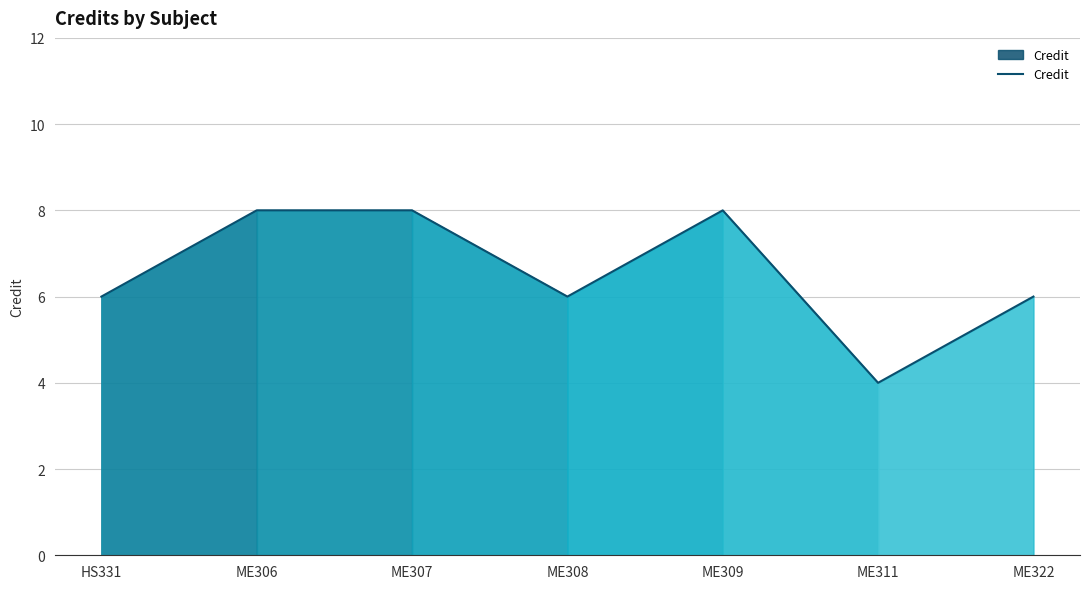

What position from the left is ME308?

4